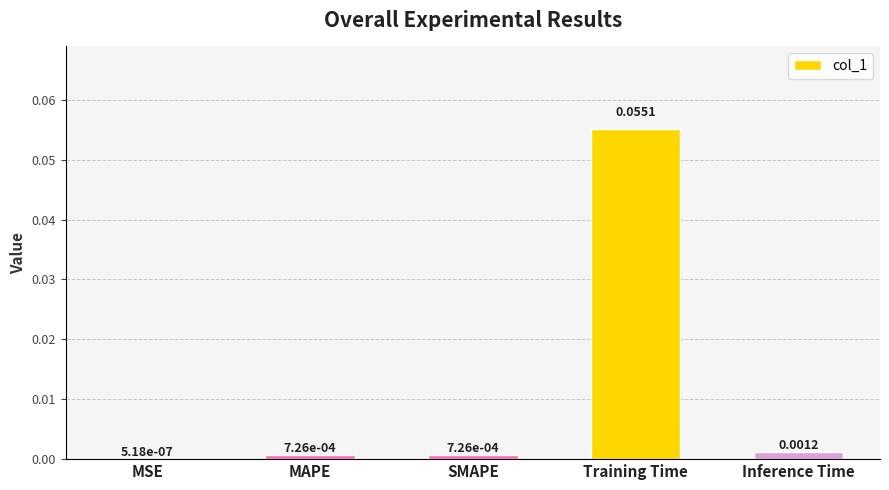

Which has a higher value, MSE or Training Time?

Training Time